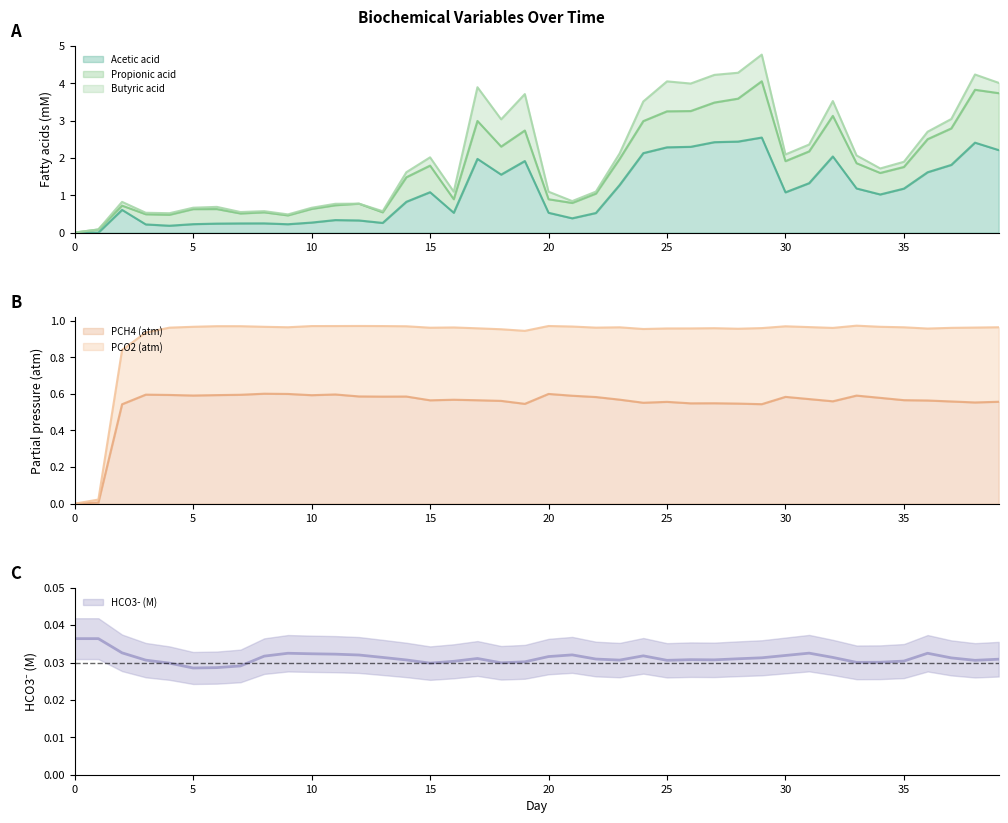

Rank the categories by Acetic acid value from lowest to highest.

0, 1, 4, 3, 9, 5, 6, 7, 8, 13, 10, 12, 11, 21, 22, 16, 20, 2, 14, 34, 30, 15, 35, 33, 23, 31, 18, 36, 37, 19, 17, 32, 24, 39, 25, 26, 38, 27, 28, 29